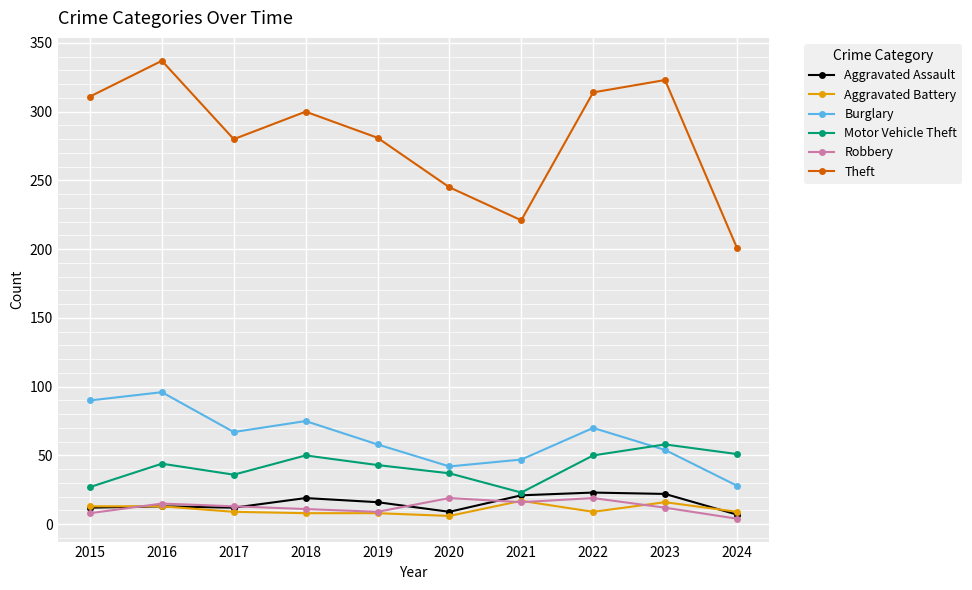

Is it true that Robbery equals 7 at 2020?

False